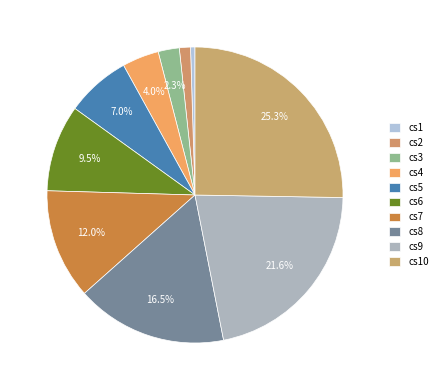

Is cs9 the majority of the pie?

No